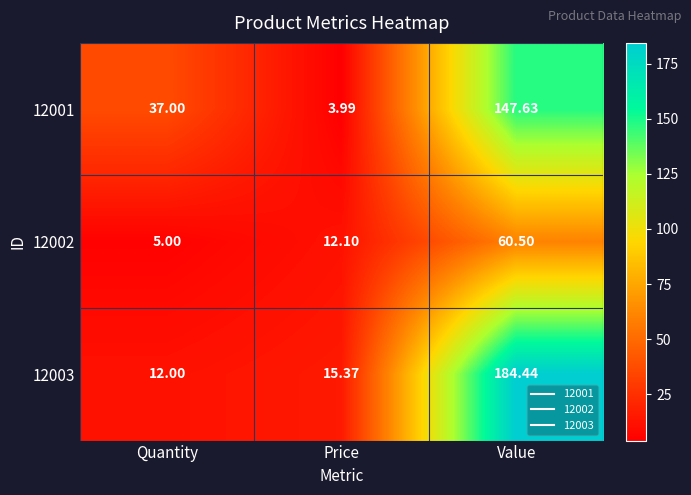

Which series changed the most between Quantity and Price?

12001